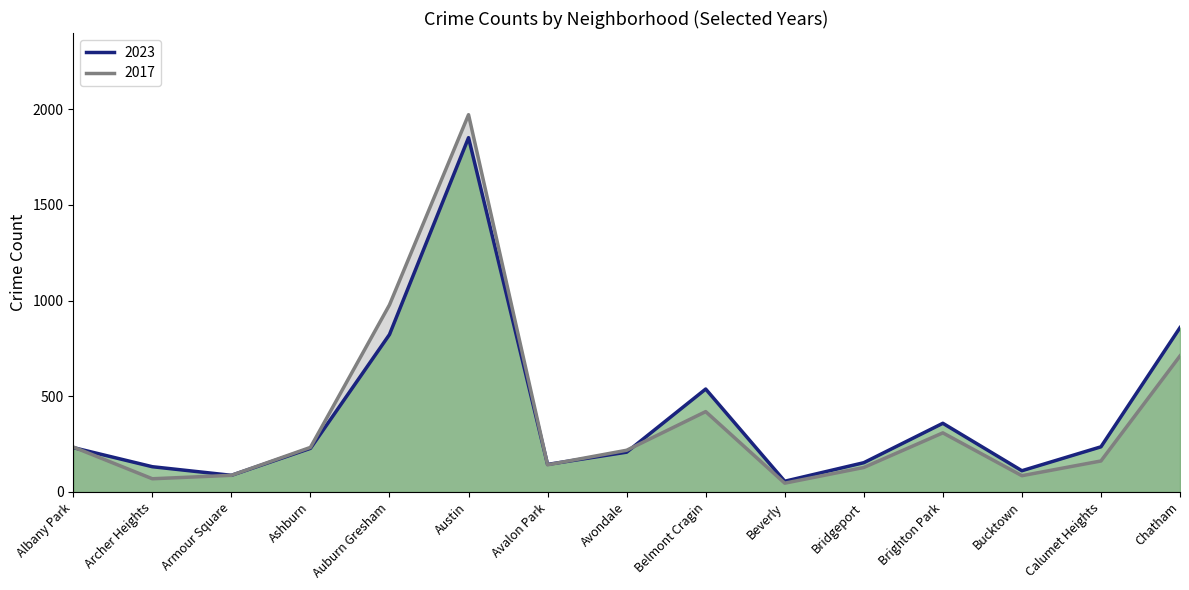

At how many categories does at least one series exceed 1514?

1